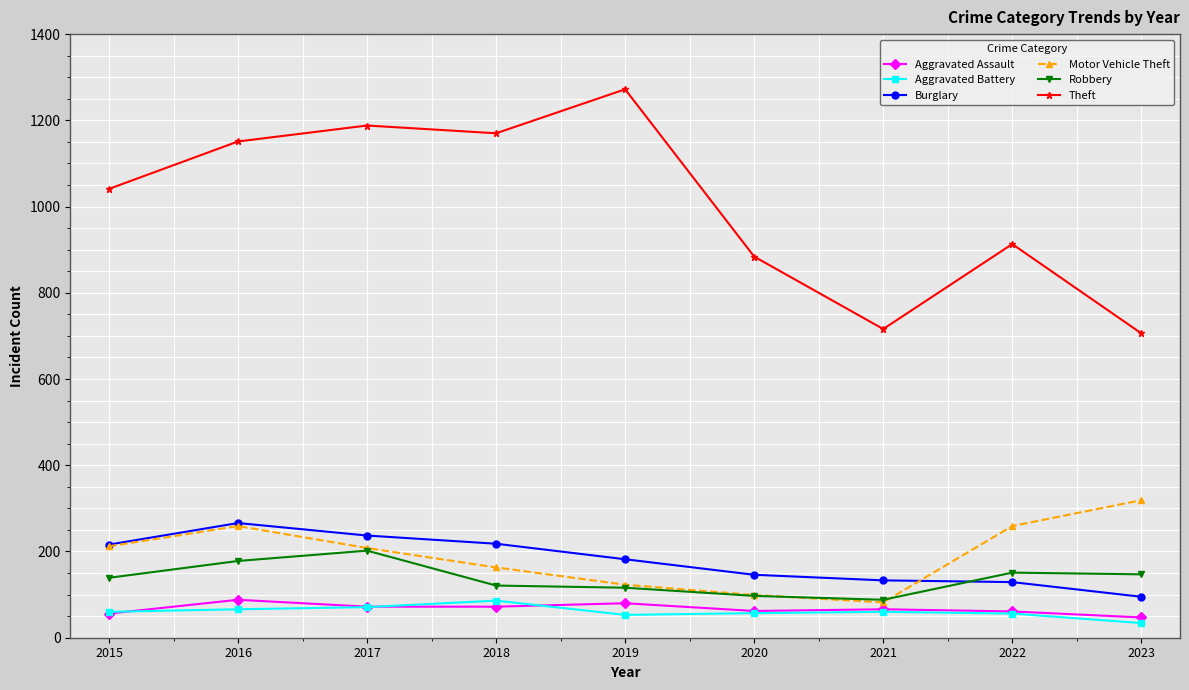

How many categories are shown in the chart?

9